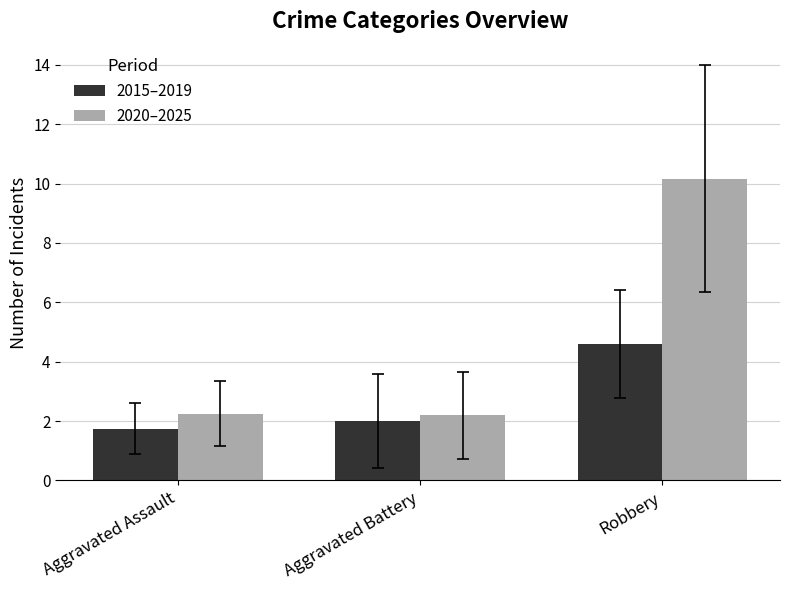

How many categories are shown in the chart?

3